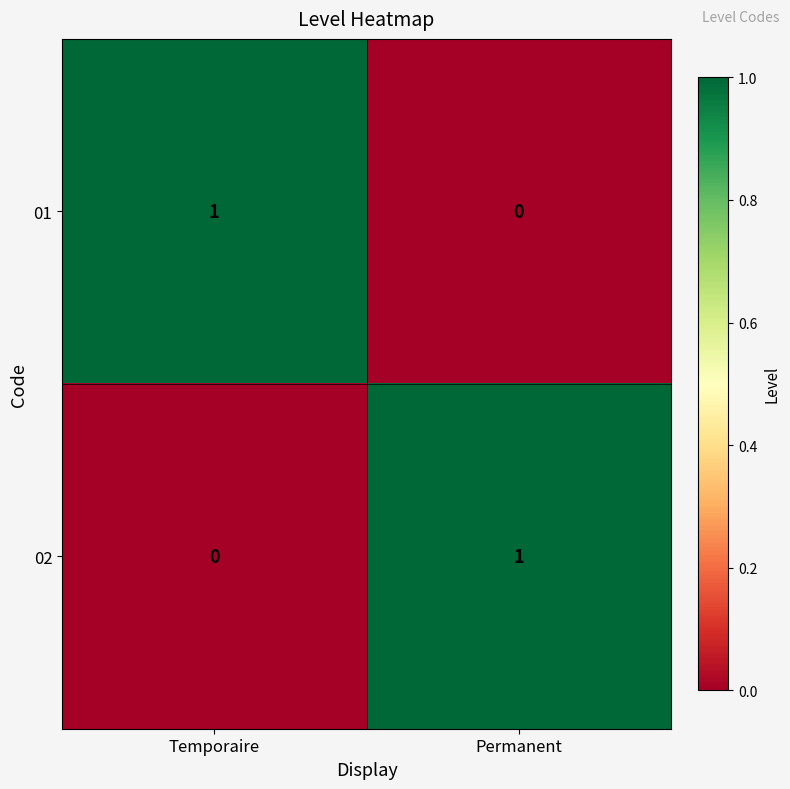

List the labels in order of 02 value, largest first.

Permanent, Temporaire